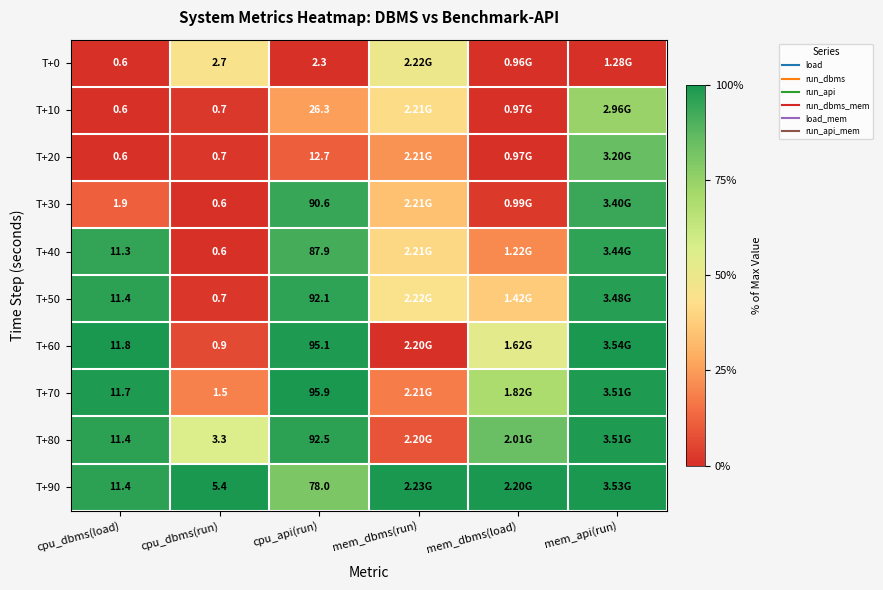

Which has a higher value, cpu_dbms(load) or mem_api(run)?

cpu_dbms(load)